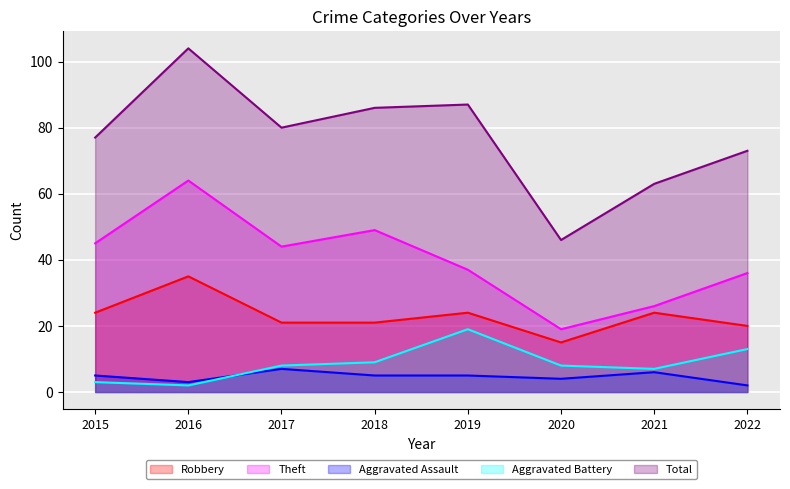

At which category does Aggravated Assault reach its first local peak?

2017